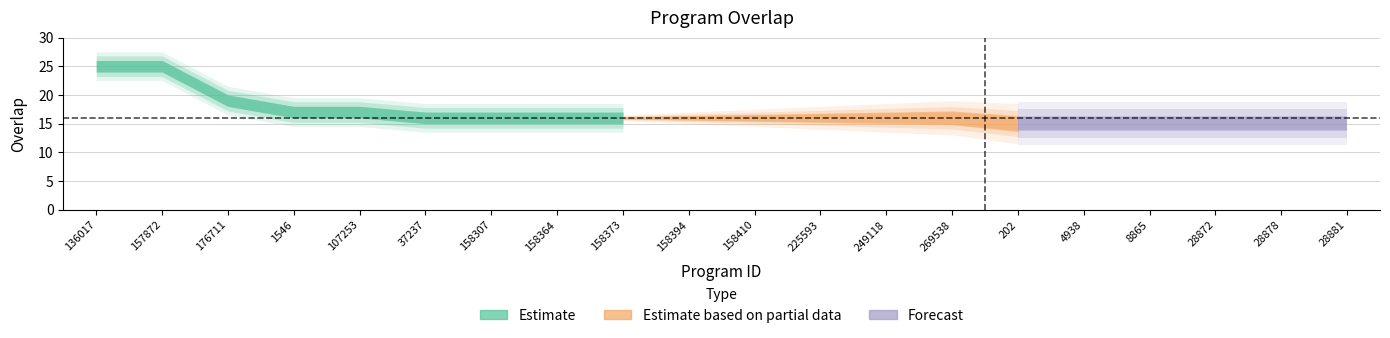

Which label corresponds to the largest value in the chart?

136017